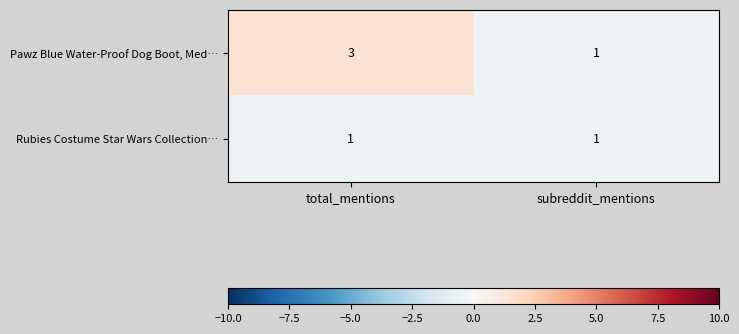

At total_mentions, list the series in order from smallest to largest.

Rubies Costume Star Wars Collection…, Pawz Blue Water-Proof Dog Boot, Med…